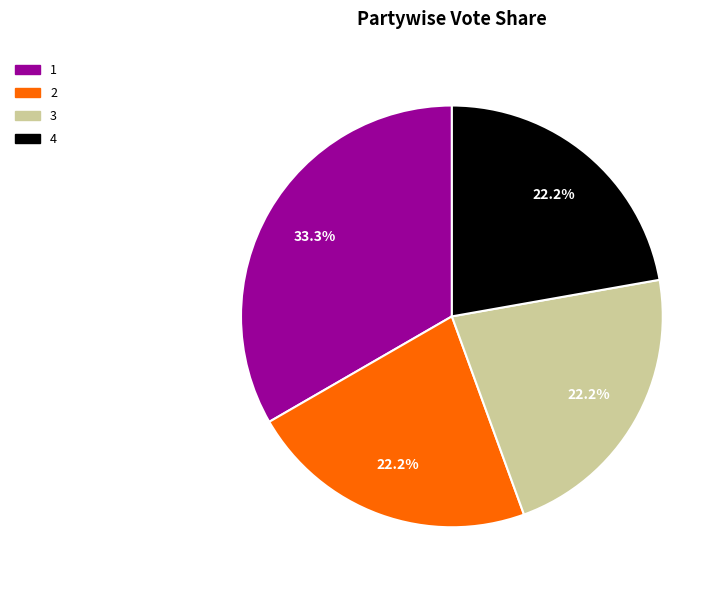

Does 3 account for over 50% of the chart?

No